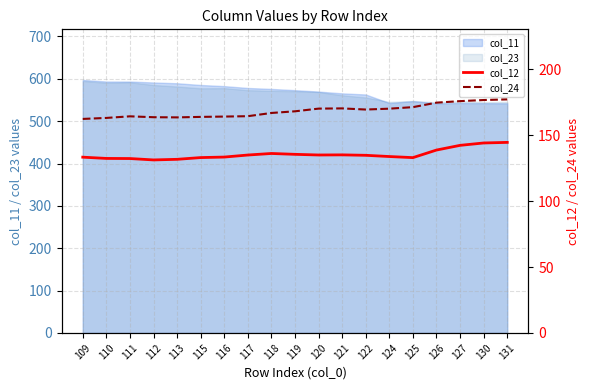

True or false: col_24 and col_12 intersect in this chart.

False